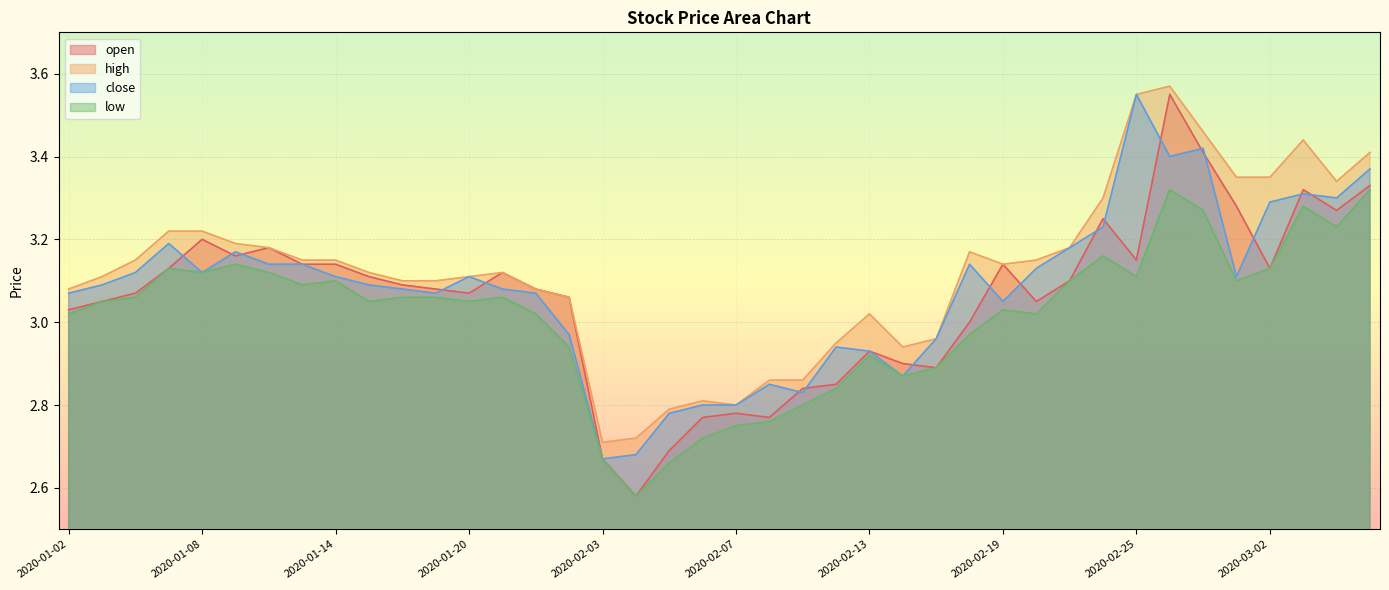

Reading left to right, list all the values displayed in this chart.

open: 2020-01-02=3.0	2020-01-03=3.0	2020-01-06=3.1	2020-01-07=3.1	2020-01-08=3.2	2020-01-09=3.2	2020-01-10=3.2	2020-01-13=3.1	2020-01-14=3.1	2020-01-15=3.1	2020-01-16=3.1	2020-01-17=3.1	2020-01-20=3.1	2020-01-21=3.1	2020-01-22=3.1	2020-01-23=3.1	2020-02-03=2.7	2020-02-04=2.6	2020-02-05=2.7	2020-02-06=2.8	2020-02-07=2.8	2020-02-10=2.8	2020-02-11=2.8	2020-02-12=2.9	2020-02-13=2.9	2020-02-14=2.9	2020-02-17=2.9	2020-02-18=3.0	2020-02-19=3.1	2020-02-20=3.0	2020-02-21=3.1	2020-02-24=3.2	2020-02-25=3.1	2020-02-26=3.5	2020-02-27=3.4	2020-02-28=3.3	2020-03-02=3.1	2020-03-03=3.3	2020-03-04=3.3	2020-03-05=3.3
high: 2020-01-02=3.1	2020-01-03=3.1	2020-01-06=3.1	2020-01-07=3.2	2020-01-08=3.2	2020-01-09=3.2	2020-01-10=3.2	2020-01-13=3.1	2020-01-14=3.1	2020-01-15=3.1	2020-01-16=3.1	2020-01-17=3.1	2020-01-20=3.1	2020-01-21=3.1	2020-01-22=3.1	2020-01-23=3.1	2020-02-03=2.7	2020-02-04=2.7	2020-02-05=2.8	2020-02-06=2.8	2020-02-07=2.8	2020-02-10=2.9	2020-02-11=2.9	2020-02-12=3.0	2020-02-13=3.0	2020-02-14=2.9	2020-02-17=3.0	2020-02-18=3.2	2020-02-19=3.1	2020-02-20=3.1	2020-02-21=3.2	2020-02-24=3.3	2020-02-25=3.5	2020-02-26=3.6	2020-02-27=3.5	2020-02-28=3.4	2020-03-02=3.4	2020-03-03=3.4	2020-03-04=3.3	2020-03-05=3.4
close: 2020-01-02=3.1	2020-01-03=3.1	2020-01-06=3.1	2020-01-07=3.2	2020-01-08=3.1	2020-01-09=3.2	2020-01-10=3.1	2020-01-13=3.1	2020-01-14=3.1	2020-01-15=3.1	2020-01-16=3.1	2020-01-17=3.1	2020-01-20=3.1	2020-01-21=3.1	2020-01-22=3.1	2020-01-23=3.0	2020-02-03=2.7	2020-02-04=2.7	2020-02-05=2.8	2020-02-06=2.8	2020-02-07=2.8	2020-02-10=2.9	2020-02-11=2.8	2020-02-12=2.9	2020-02-13=2.9	2020-02-14=2.9	2020-02-17=3.0	2020-02-18=3.1	2020-02-19=3.0	2020-02-20=3.1	2020-02-21=3.2	2020-02-24=3.2	2020-02-25=3.5	2020-02-26=3.4	2020-02-27=3.4	2020-02-28=3.1	2020-03-02=3.3	2020-03-03=3.3	2020-03-04=3.3	2020-03-05=3.4
low: 2020-01-02=3.0	2020-01-03=3.0	2020-01-06=3.1	2020-01-07=3.1	2020-01-08=3.1	2020-01-09=3.1	2020-01-10=3.1	2020-01-13=3.1	2020-01-14=3.1	2020-01-15=3.0	2020-01-16=3.1	2020-01-17=3.1	2020-01-20=3.0	2020-01-21=3.1	2020-01-22=3.0	2020-01-23=2.9	2020-02-03=2.7	2020-02-04=2.6	2020-02-05=2.7	2020-02-06=2.7	2020-02-07=2.8	2020-02-10=2.8	2020-02-11=2.8	2020-02-12=2.8	2020-02-13=2.9	2020-02-14=2.9	2020-02-17=2.9	2020-02-18=3.0	2020-02-19=3.0	2020-02-20=3.0	2020-02-21=3.1	2020-02-24=3.2	2020-02-25=3.1	2020-02-26=3.3	2020-02-27=3.3	2020-02-28=3.1	2020-03-02=3.1	2020-03-03=3.3	2020-03-04=3.2	2020-03-05=3.3